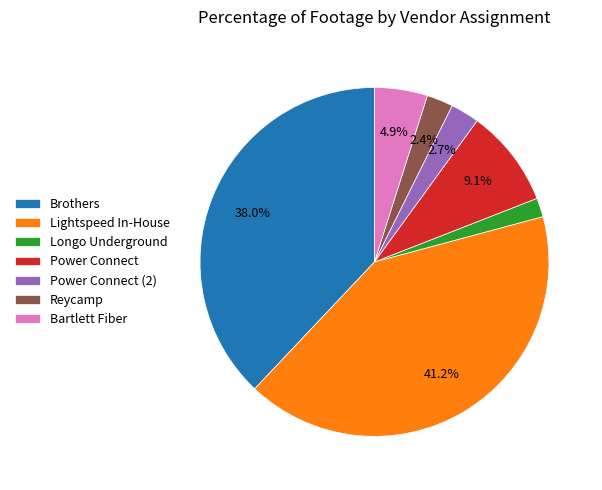

How many slices are in this pie chart?

7